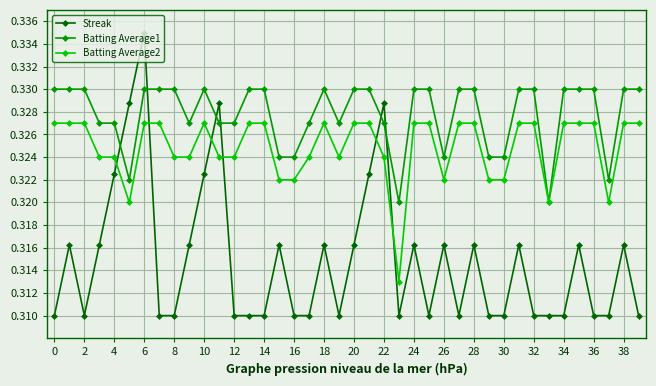

Rank the series by their maximum value, from lowest to highest.

Batting Average2, Batting Average1, Streak